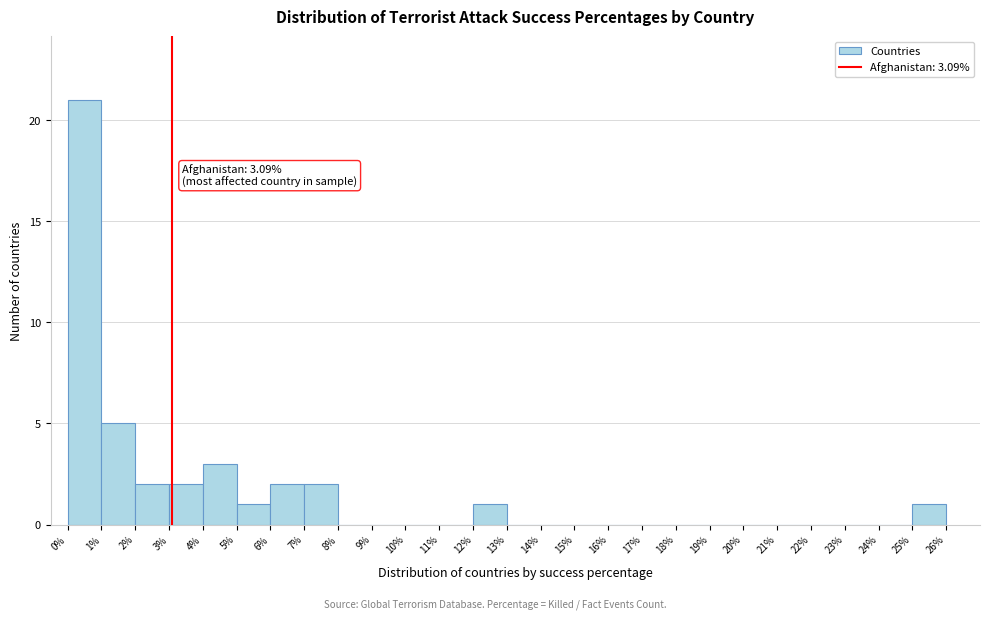

Which range on the x-axis has the tallest bar?

0% to 1%